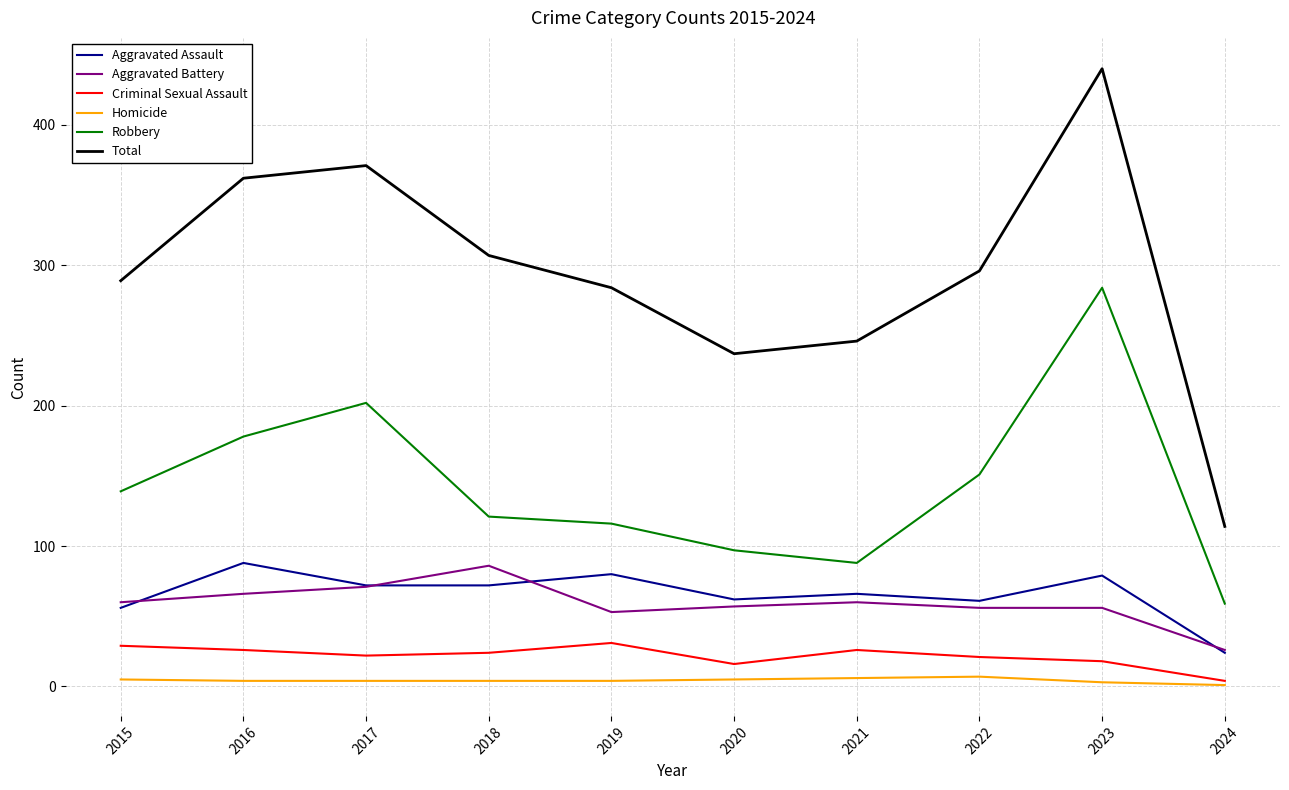

At 2019, list the series in order from smallest to largest.

Homicide, Criminal Sexual Assault, Aggravated Battery, Aggravated Assault, Robbery, Total